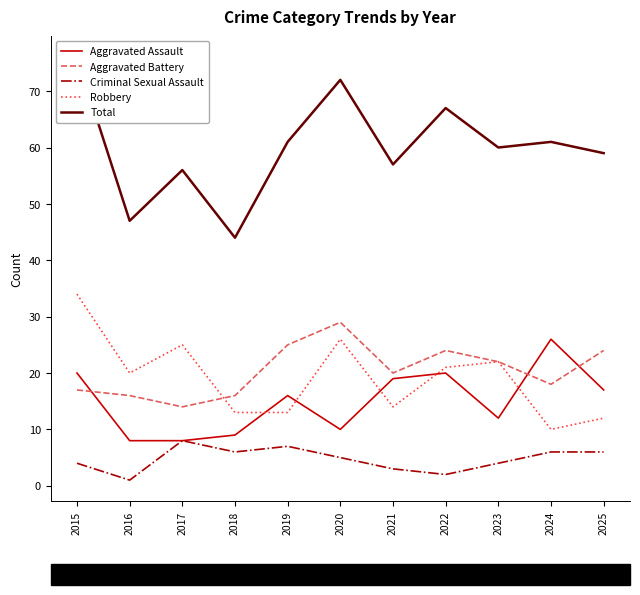

How many lines are shown in the chart?

5